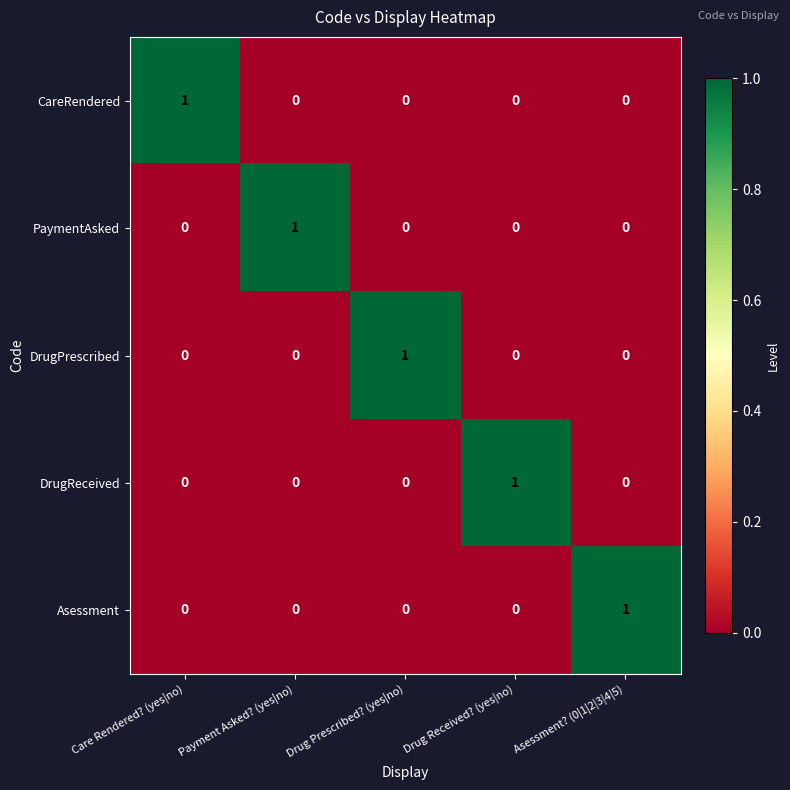

What is the total value across all series at Asessment? (0|1|2|3|4|5)?

1